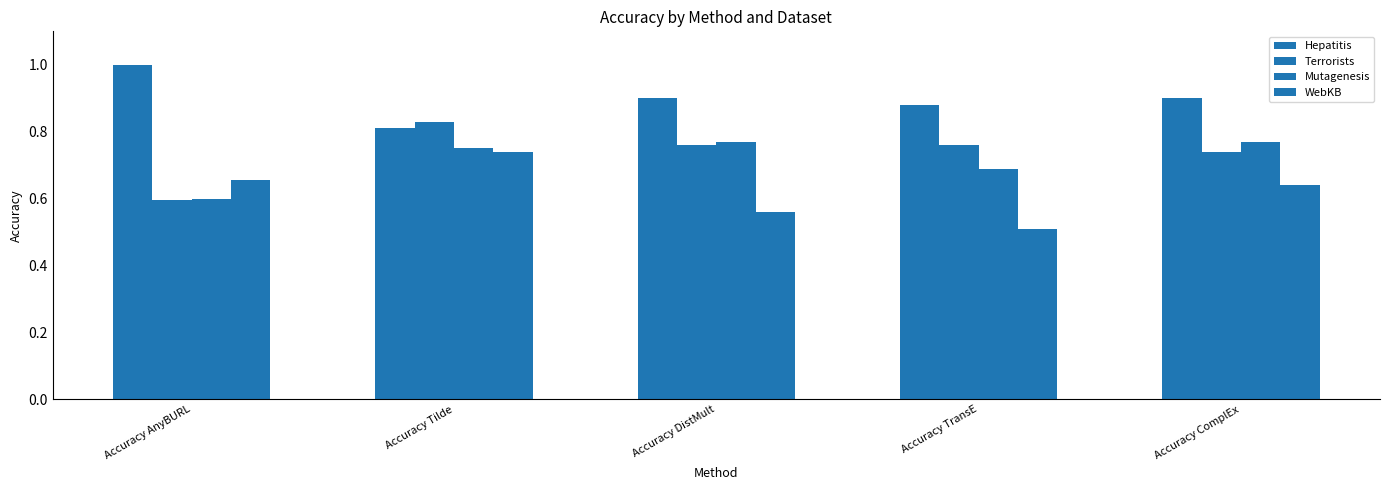

Reading right to left, extract all data points from this chart.

Hepatitis: Accuracy ComplEx=0.9	Accuracy TransE=0.9	Accuracy DistMult=0.9	Accuracy Tilde=0.8	Accuracy AnyBURL=1.0
Terrorists: Accuracy ComplEx=0.7	Accuracy TransE=0.8	Accuracy DistMult=0.8	Accuracy Tilde=0.8	Accuracy AnyBURL=0.6
Mutagenesis: Accuracy ComplEx=0.8	Accuracy TransE=0.7	Accuracy DistMult=0.8	Accuracy Tilde=0.8	Accuracy AnyBURL=0.6
WebKB: Accuracy ComplEx=0.6	Accuracy TransE=0.5	Accuracy DistMult=0.6	Accuracy Tilde=0.7	Accuracy AnyBURL=0.7